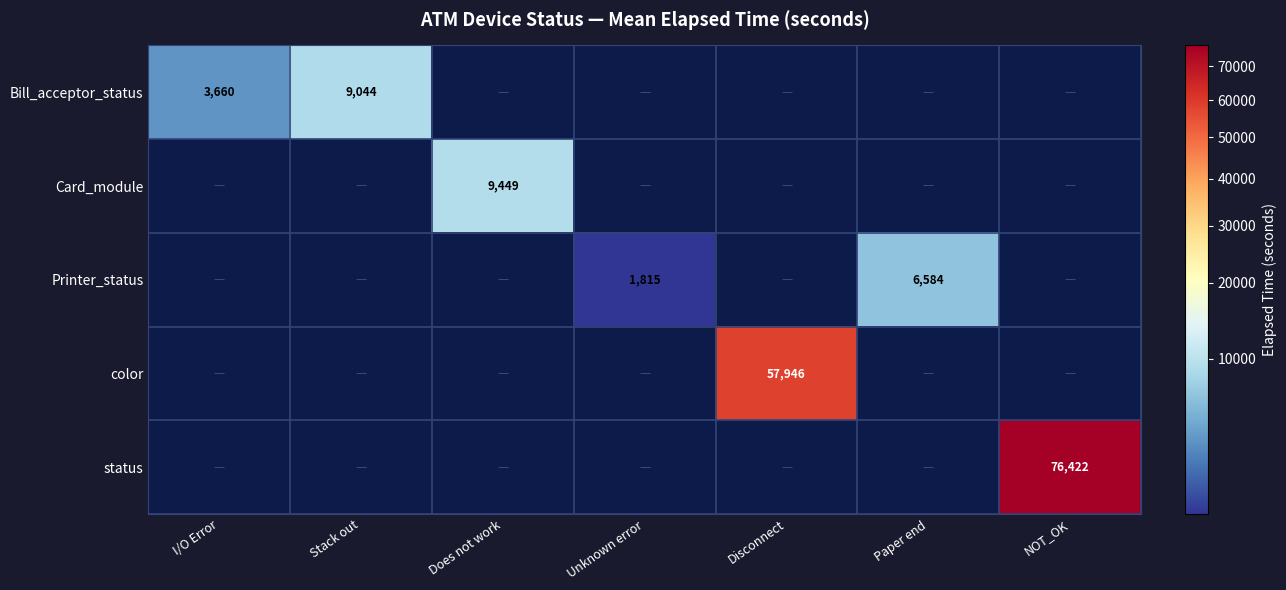

How many series are shown in this chart?

5